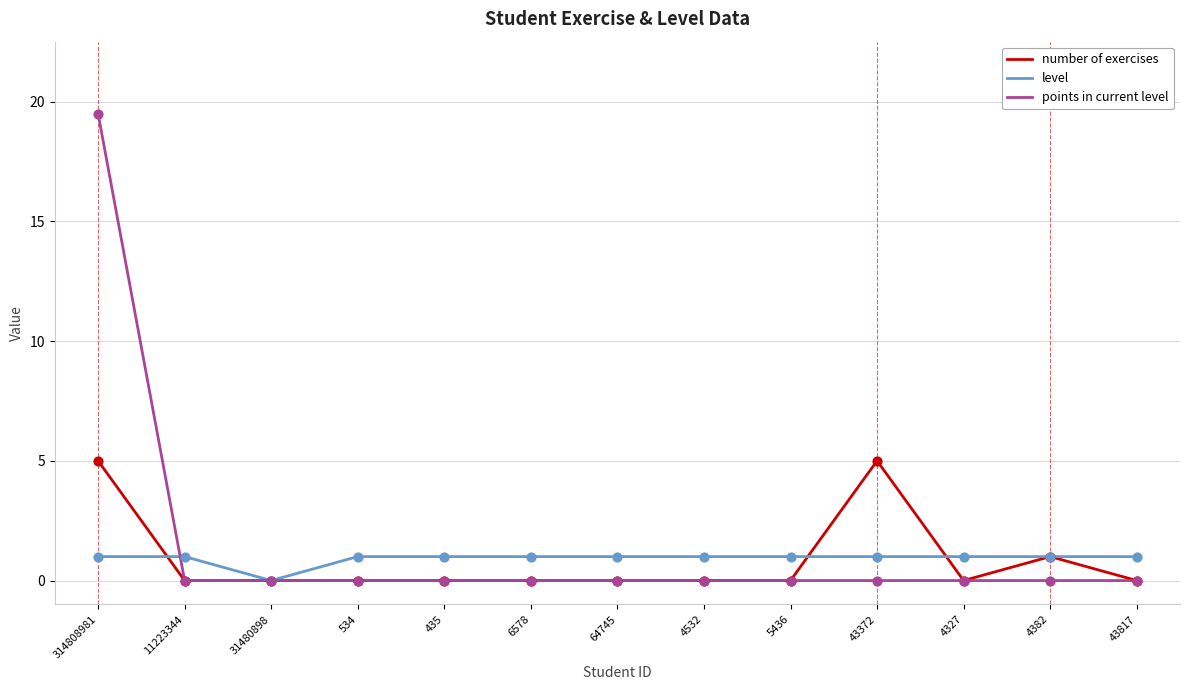

At which category is the sum across all series the highest?

314808981